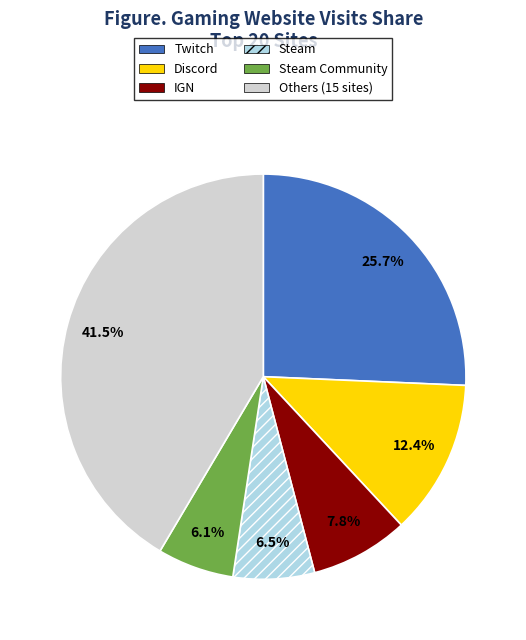

How many slices are in this pie chart?

6